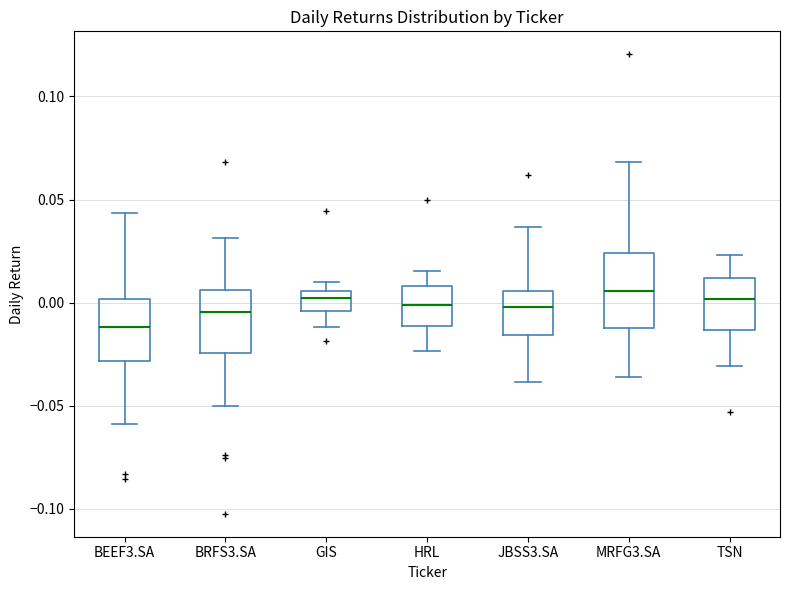

Reading left to right, read every box against the y-axis: the position of its median line, the range the box covers, and the ends of its whiskers. The values are not printed on the chart, so give them approximately, as read against the axis.

BEEF3.SA: median -0.010, box -0.030 to 0.000, whiskers -0.060 to 0.045
BRFS3.SA: median -0.005, box -0.025 to 0.005, whiskers -0.050 to 0.030
GIS: median 0.005 (just below the box's upper edge), box -0.005 to 0.005, whiskers -0.010 to 0.010
HRL: median 0.000, box -0.010 to 0.010, whiskers -0.025 to 0.015
JBSS3.SA: median 0.000, box -0.015 to 0.005, whiskers -0.040 to 0.035
MRFG3.SA: median 0.005, box -0.010 to 0.025, whiskers -0.035 to 0.070
TSN: median 0.000, box -0.015 to 0.010, whiskers -0.030 to 0.025